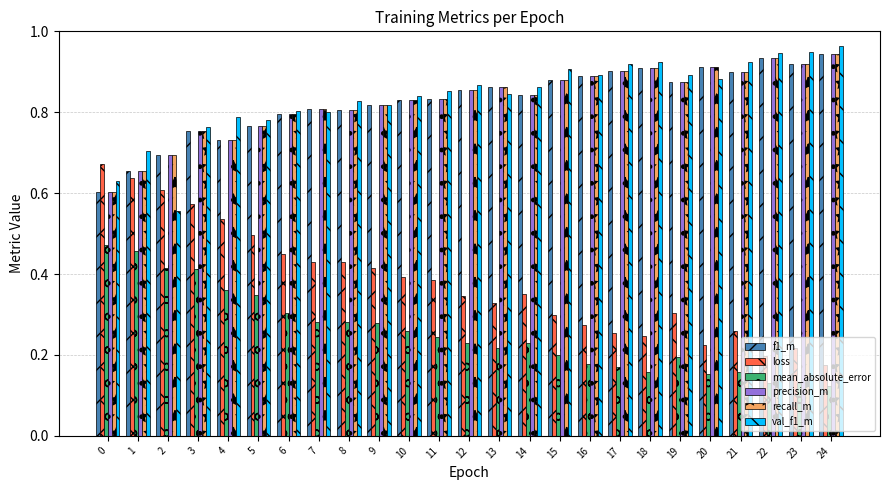

Which category has the highest value across all series?

24